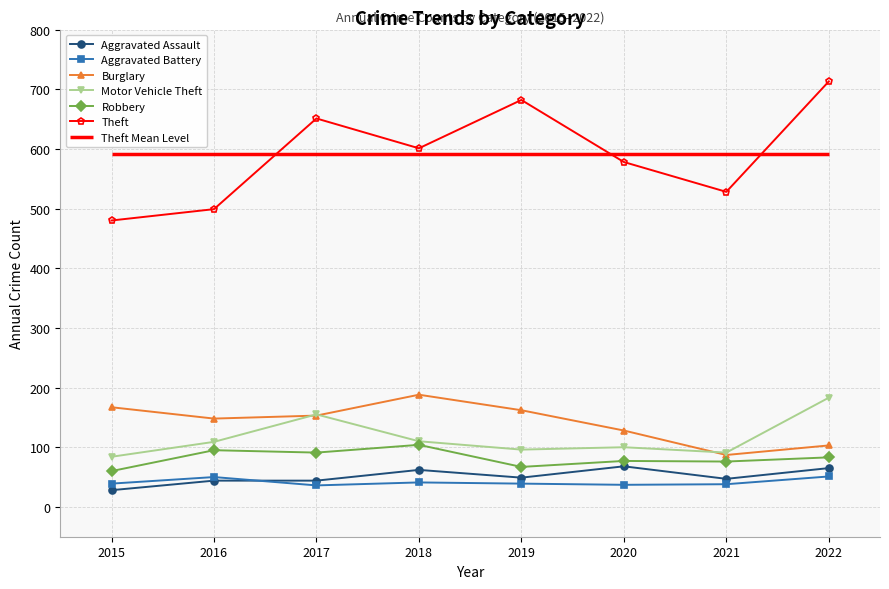

What are all the series names shown in the legend?

Aggravated Assault, Aggravated Battery, Burglary, Motor Vehicle Theft, Robbery, Theft